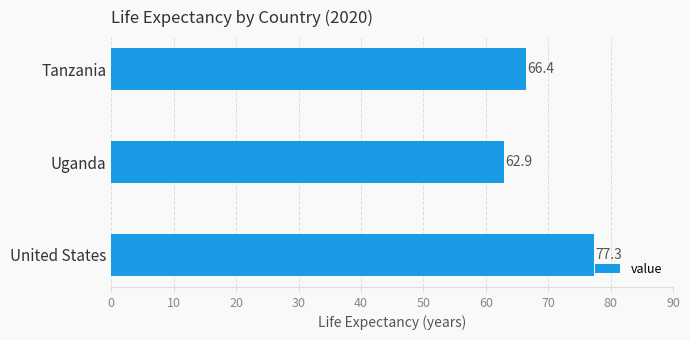

What is the difference between the maximum and minimum values?

14.4